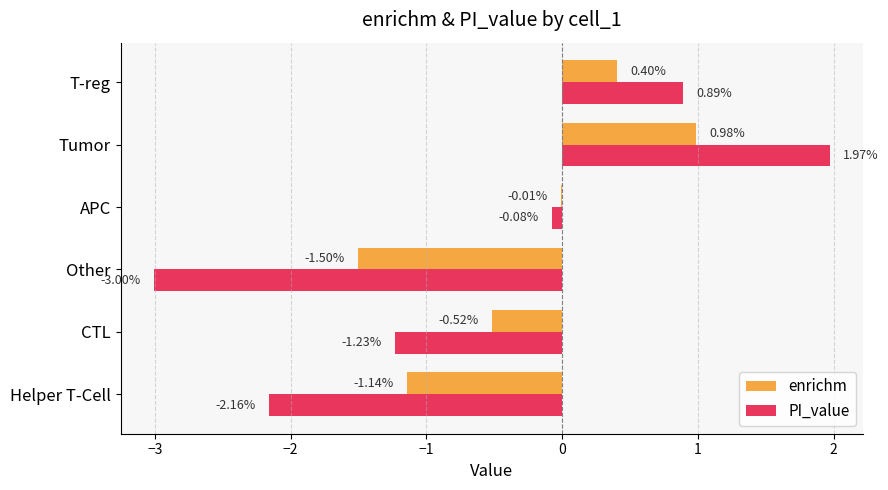

Which category has the highest value across all series?

Tumor